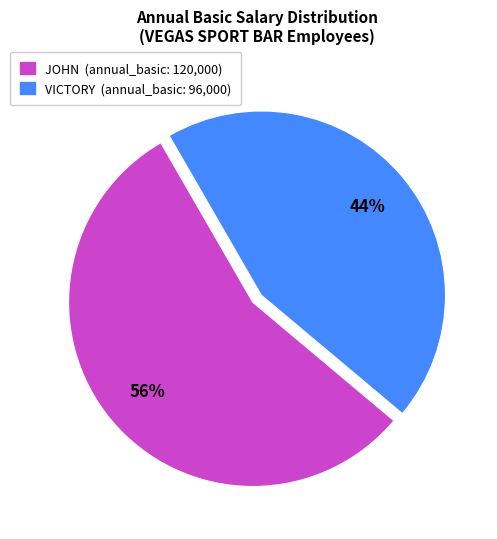

What percentage is the VICTORY slice, to the nearest percent?

44%